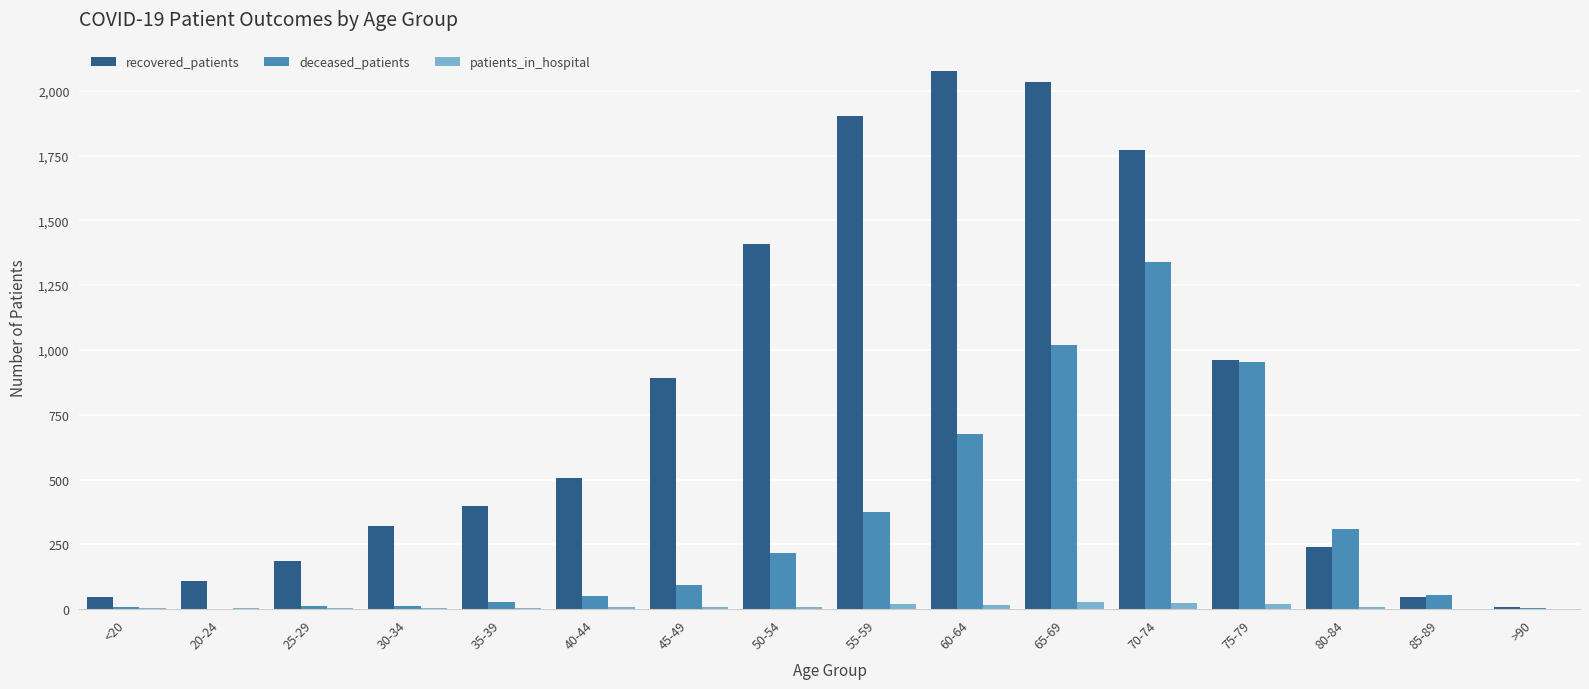

What is the approximate value of patients_in_hospital at 20-24, to the nearest 5?

5